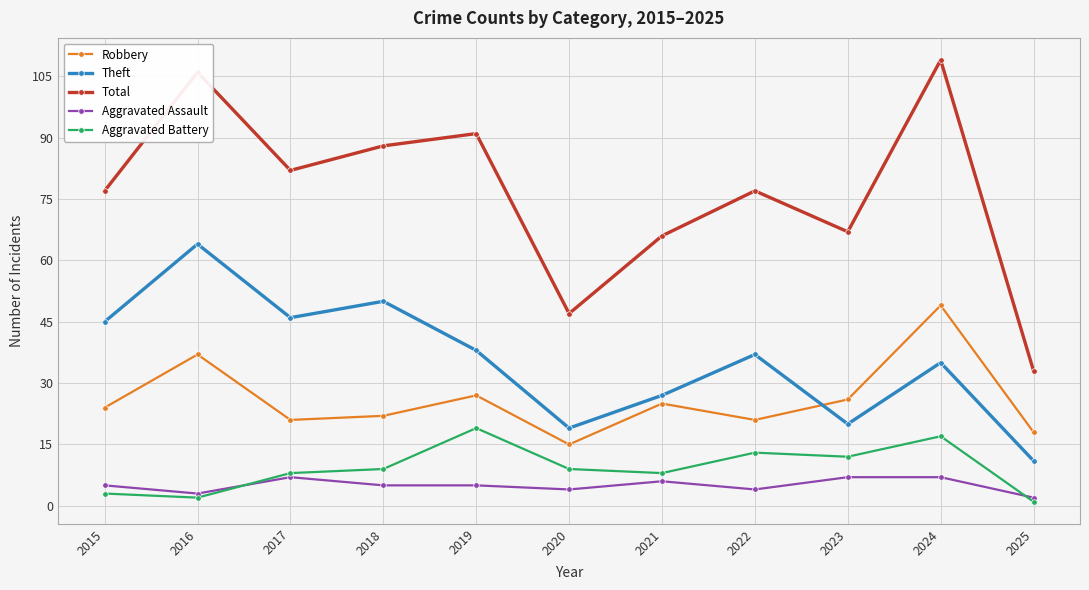

What is the average value of the Robbery series?

26